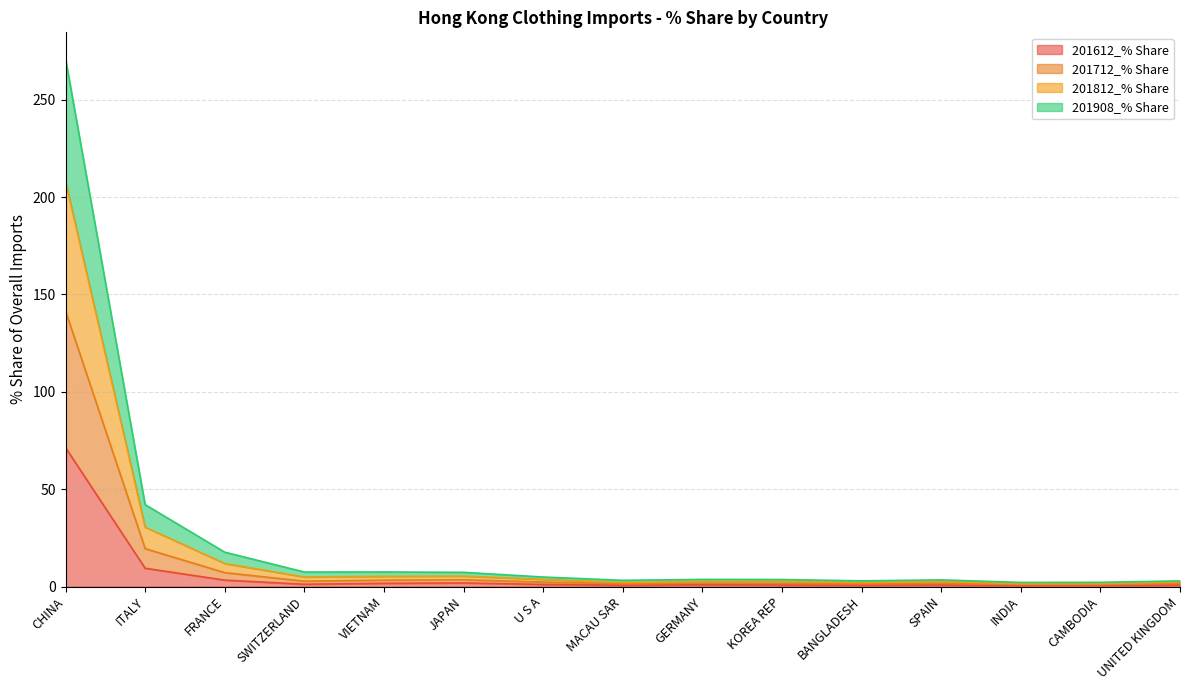

What is the label of the 2nd point from the left?

ITALY